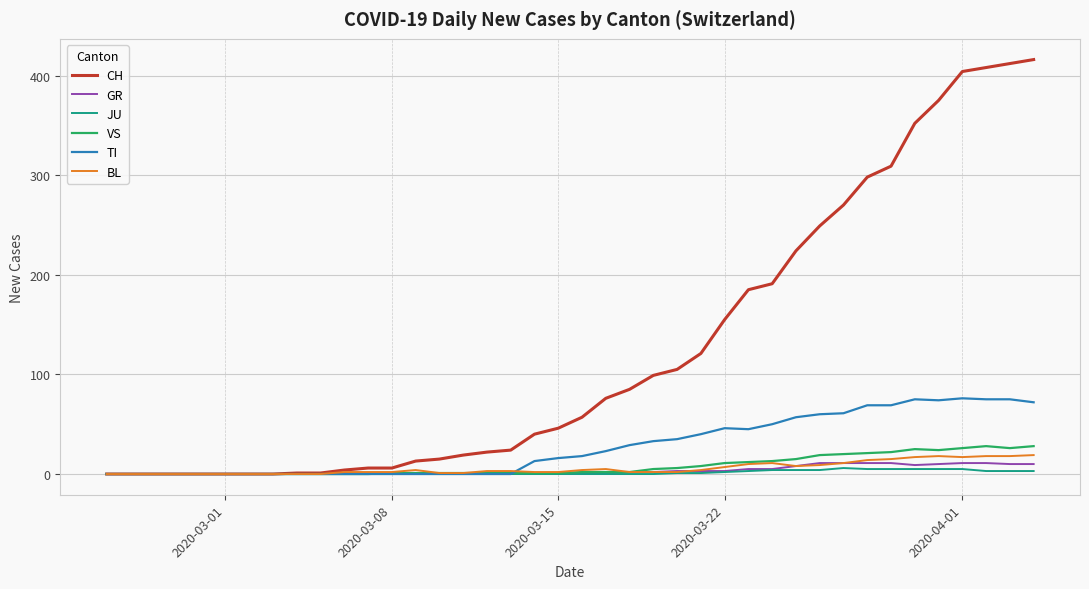

What is the maximum value shown in the chart?

416